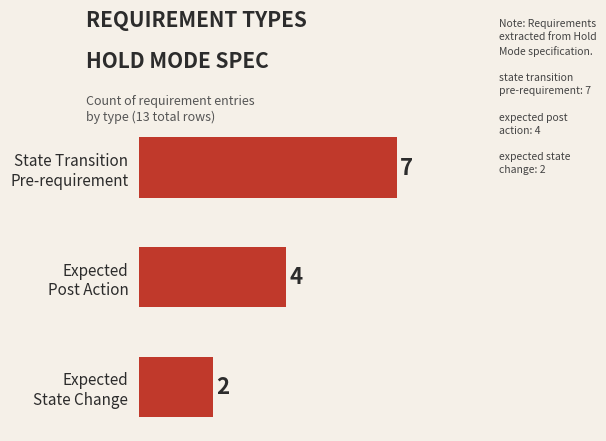

What is the sum of all values?

13